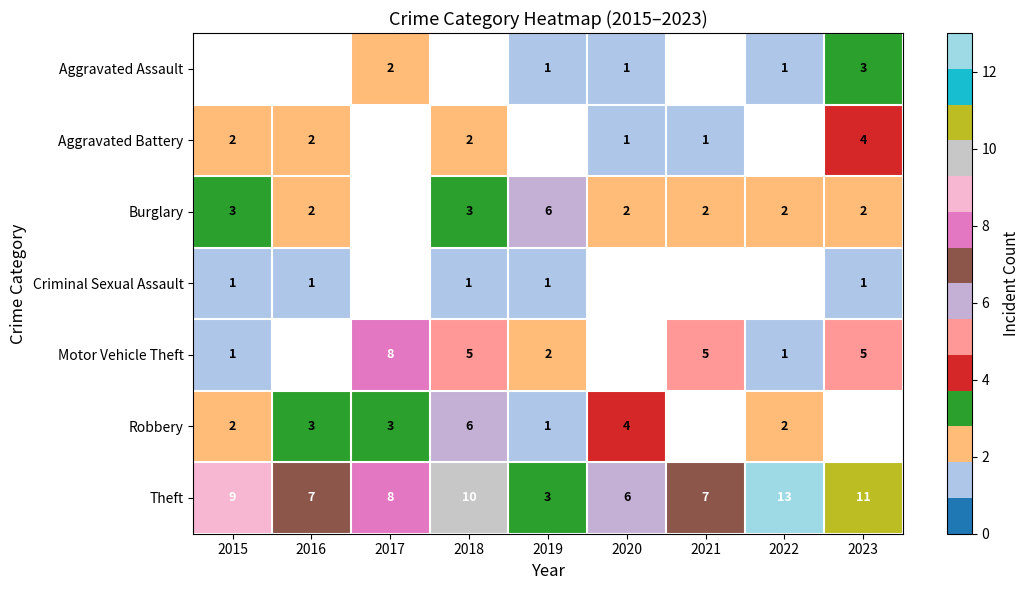

Is the value of Motor Vehicle Theft at 2018 greater than the value of Robbery at 2018?

No